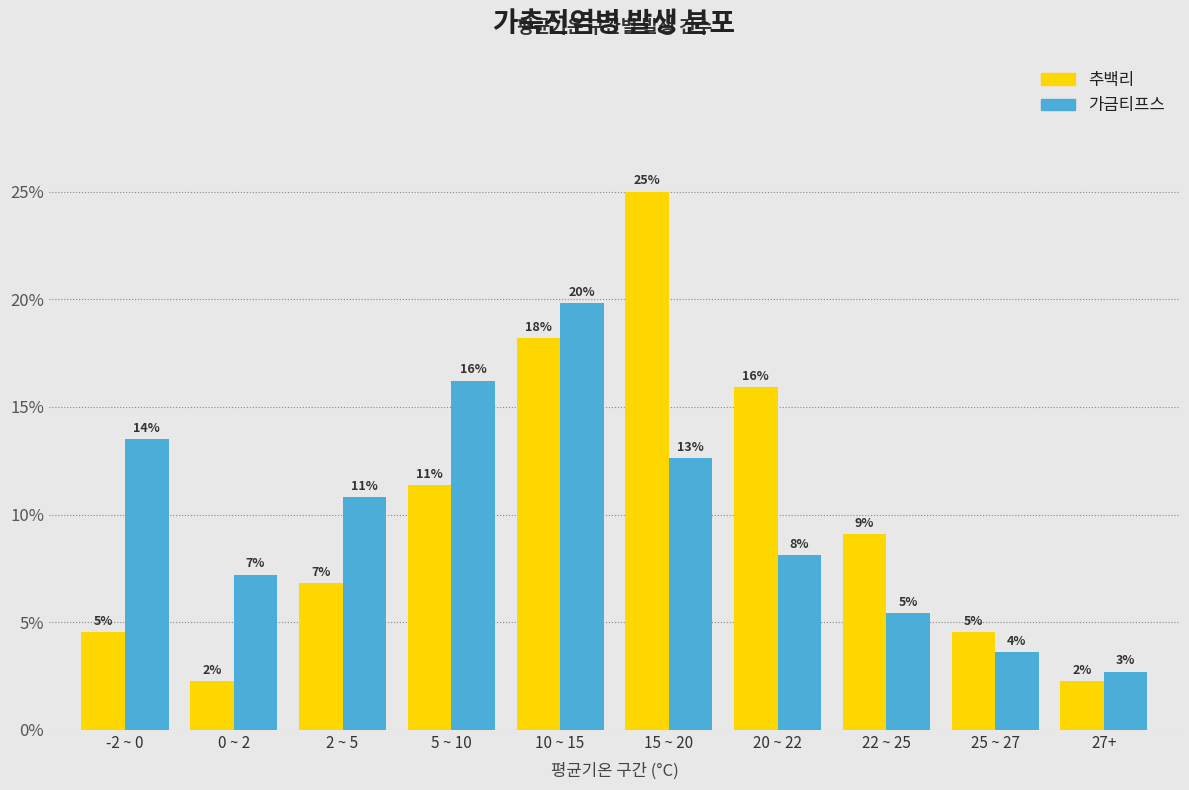

Reading left to right, transcribe all the data shown in this chart.

추백리: 0.0	0.0	0.1	0.1	0.2	0.2	0.2	0.1	0.0	0.0
가금티프스: 0.1	0.1	0.1	0.2	0.2	0.1	0.1	0.1	0.0	0.0